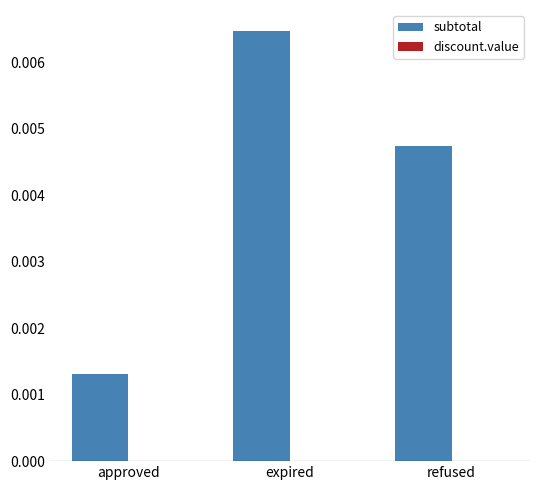

Between expired and refused, which series saw the biggest shift?

subtotal